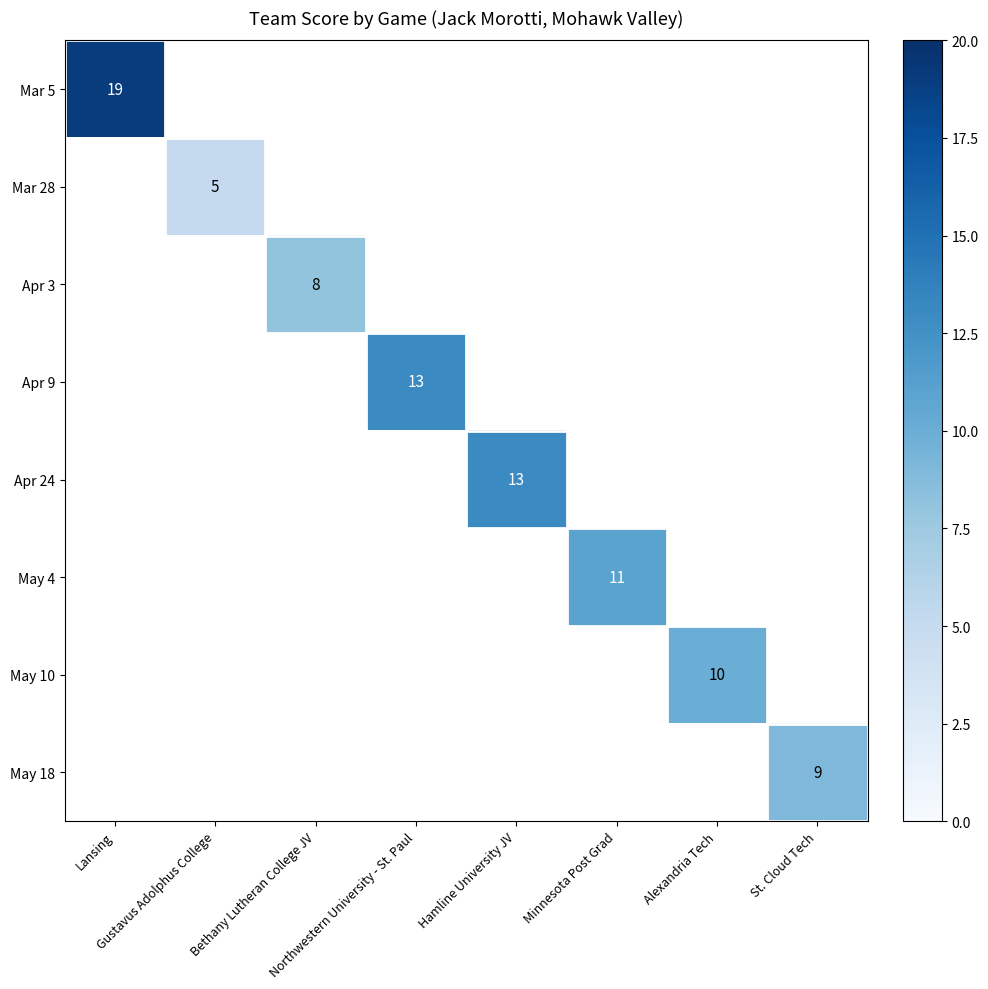

Which category has the highest value across all series?

Lansing